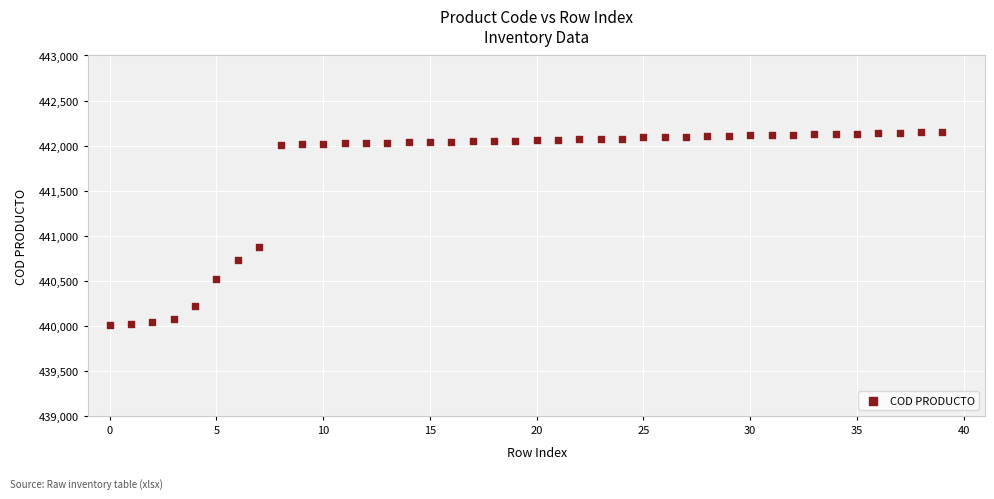

What Y value in the scatter plot is closest to 441084?

440870